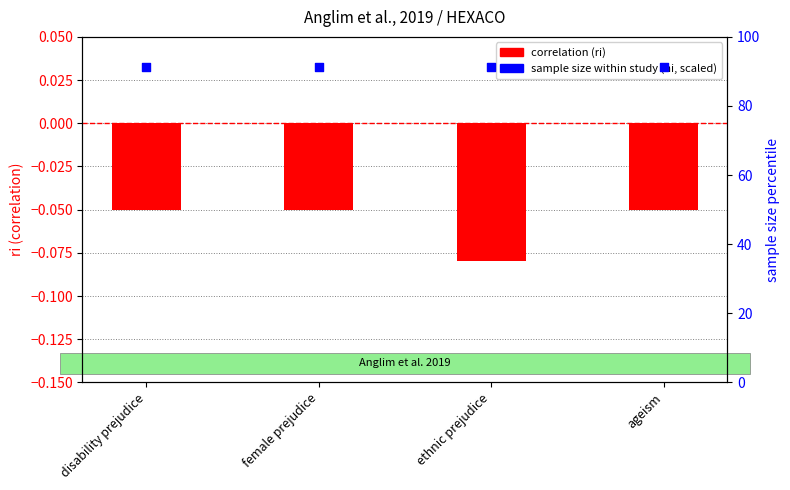

What is the total value across all series at disability prejudice?

91.3